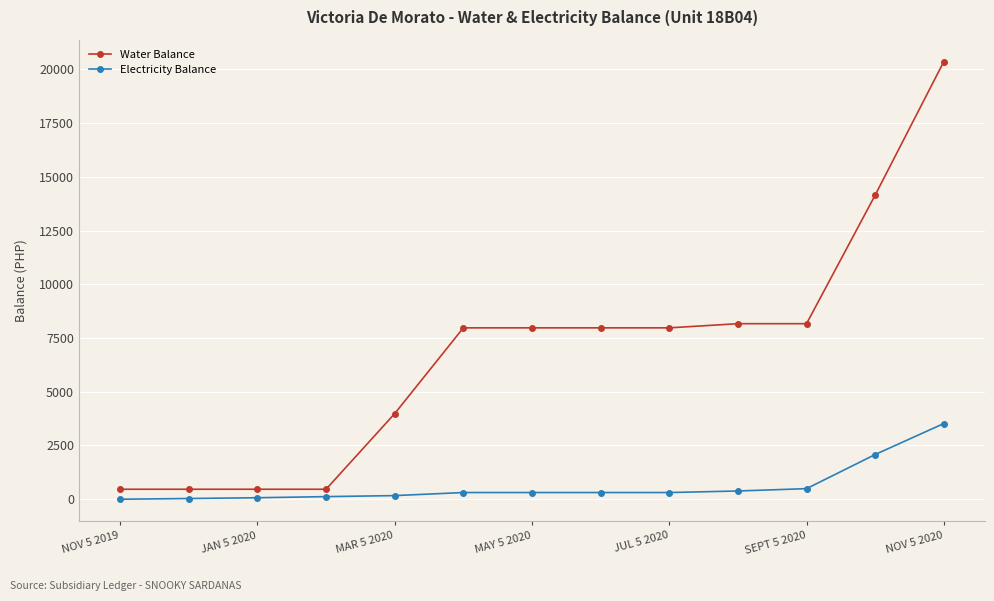

Which series has the widest spread of values?

Water Balance